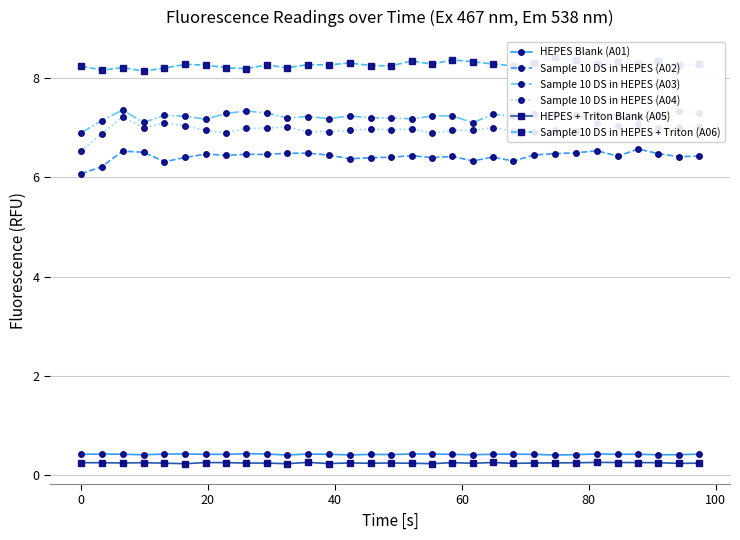

How many categories are shown in the chart?

31